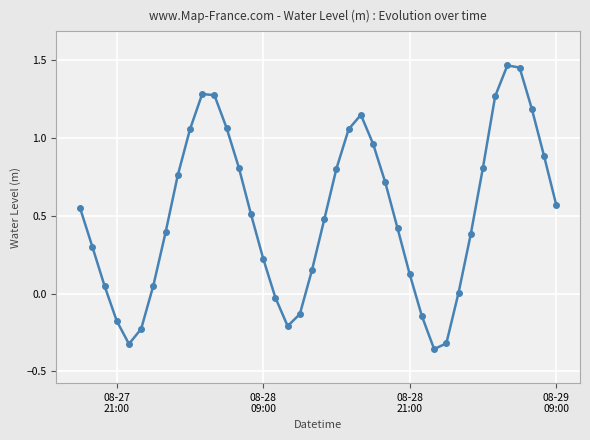

What is the difference between the maximum and minimum values?

1.8